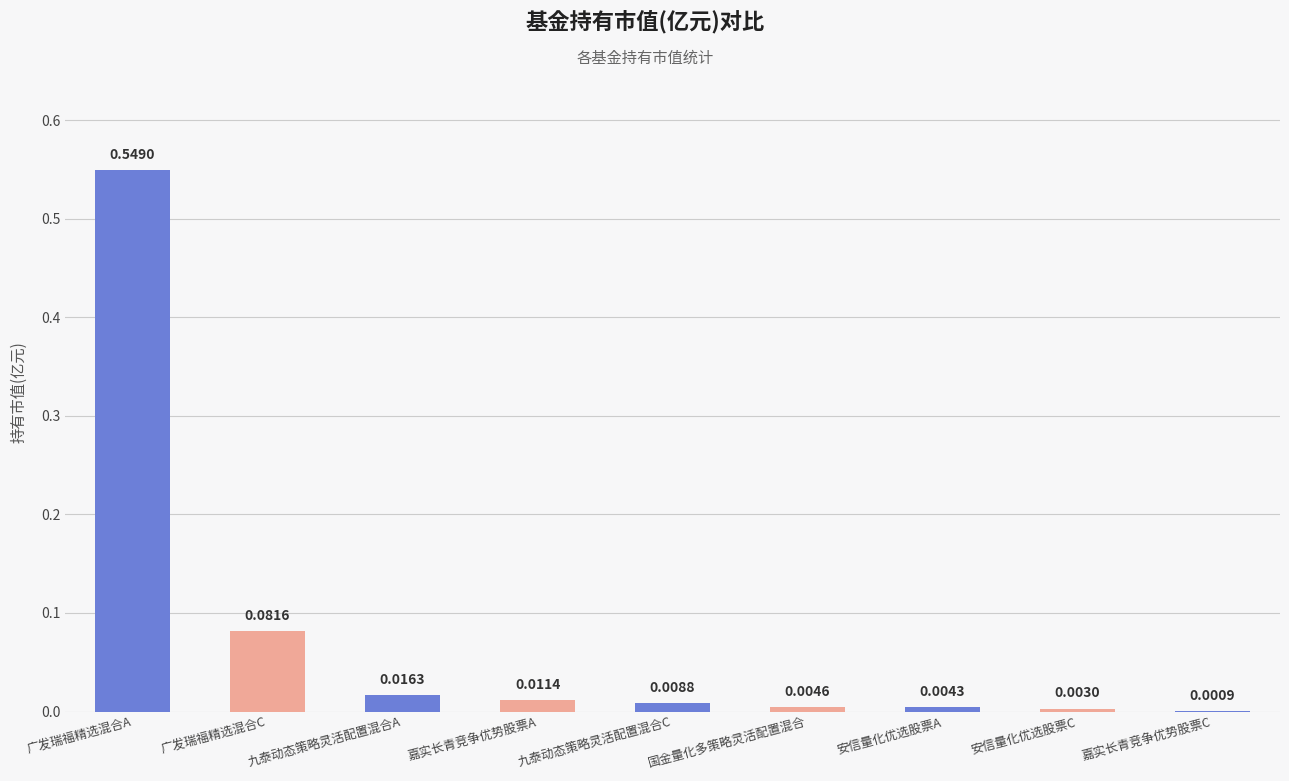

Count the number of categories in the chart.

9